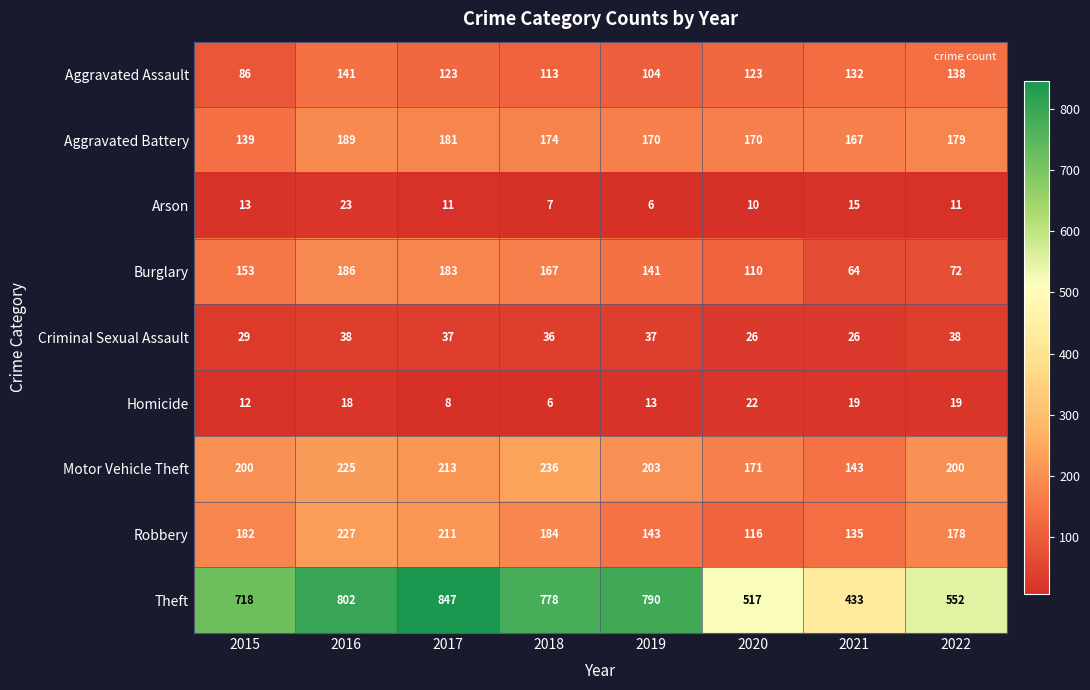

At which label is Homicide closest to 14?

2019